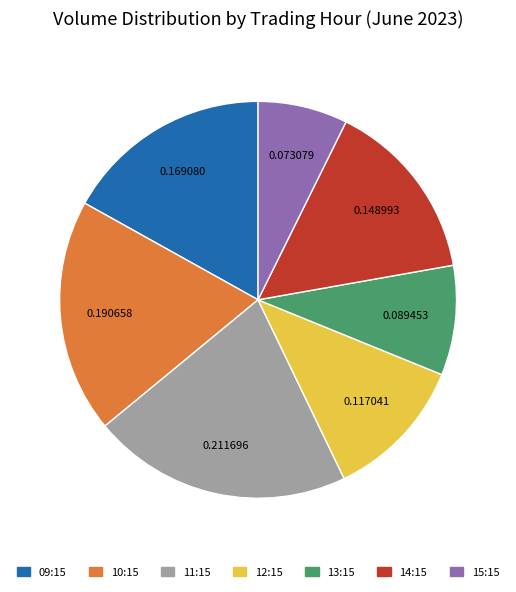

Does any single category account for the majority?

No